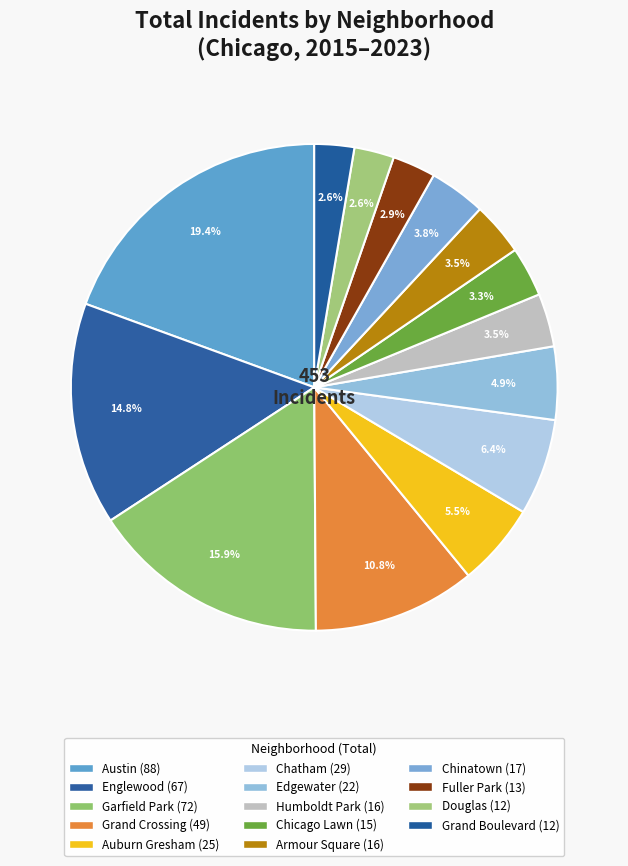

The Fuller Park slice represents 1% of the pie. True or false?

False